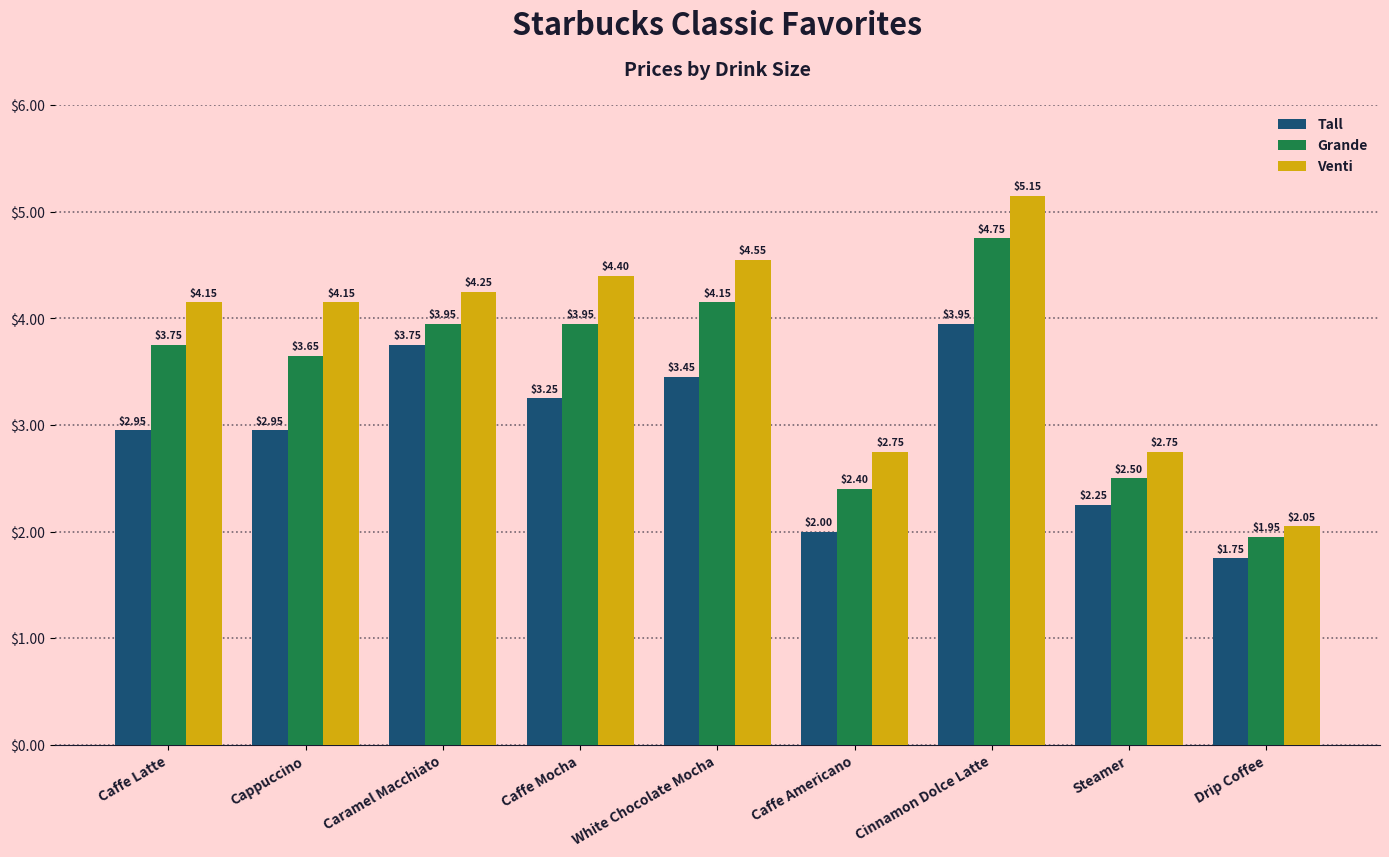

Which category has the lowest value across all series?

Drip Coffee